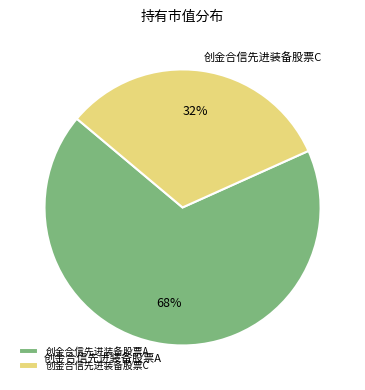

Which slice is the largest?

创金合信先进装备股票A